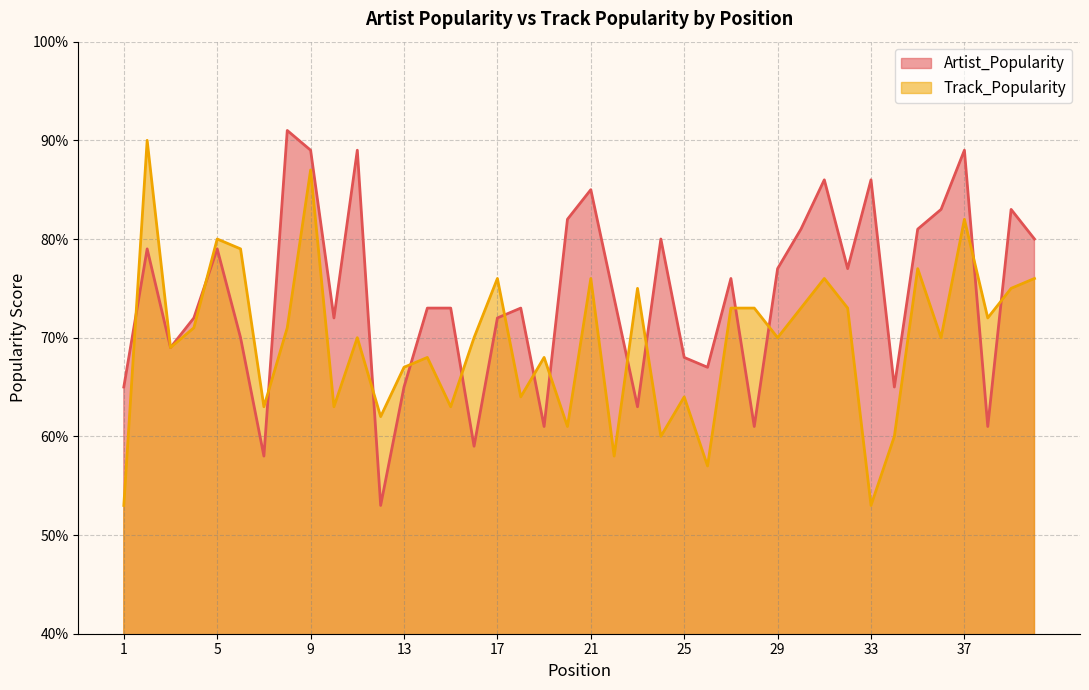

What is the total value across all series at 33?

139